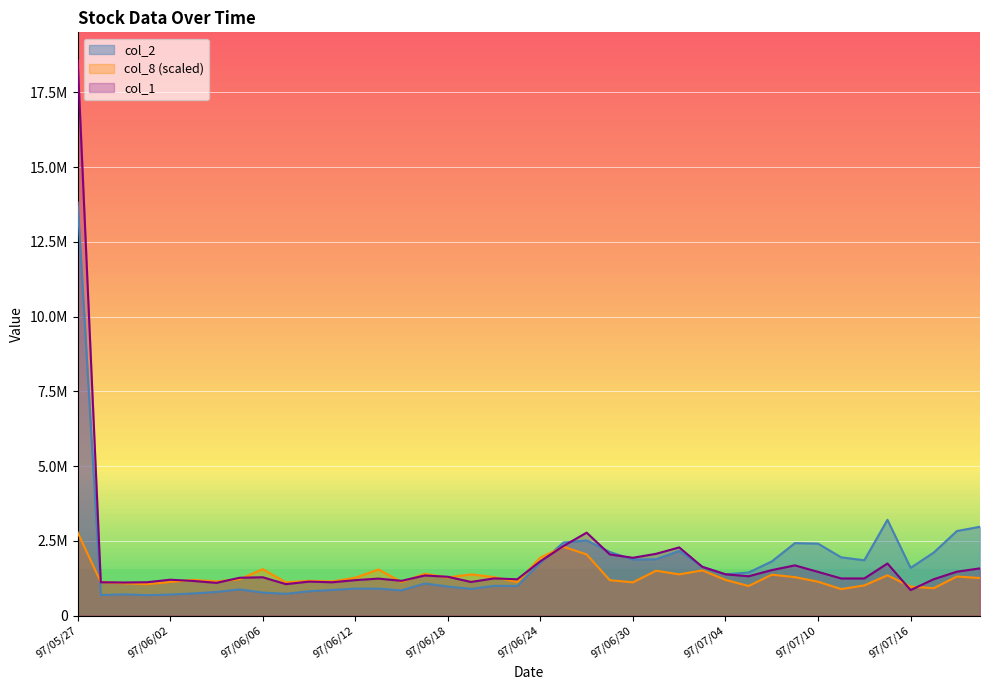

What are all the series names shown in the legend?

col_2, col_8 (scaled), col_1